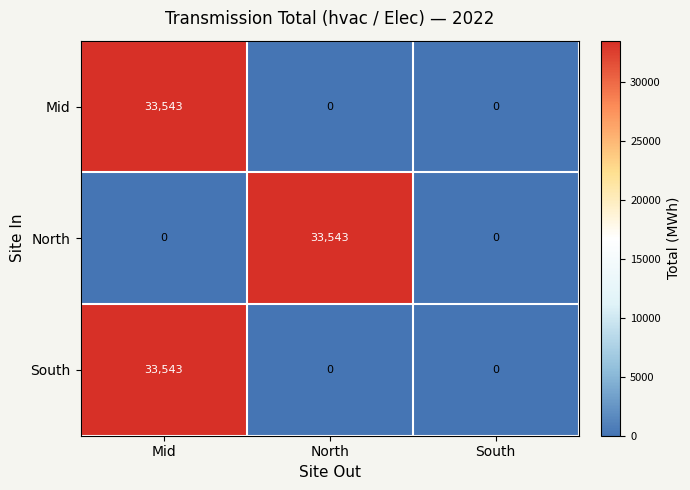

At which category is the sum across all series the highest?

Mid